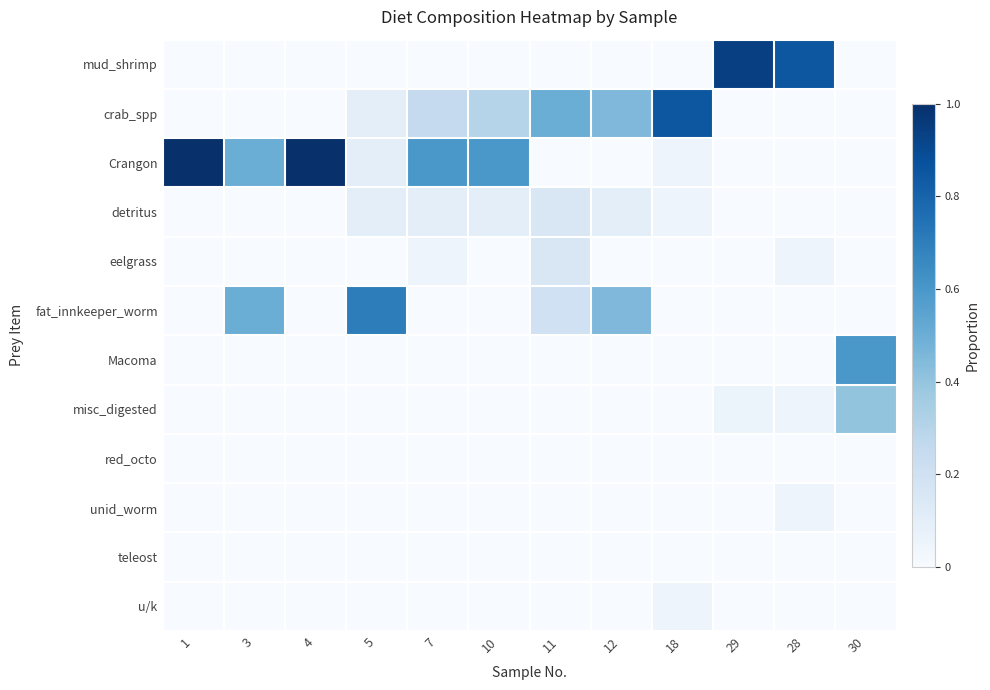

Which has a higher value, 18 or 30?

18